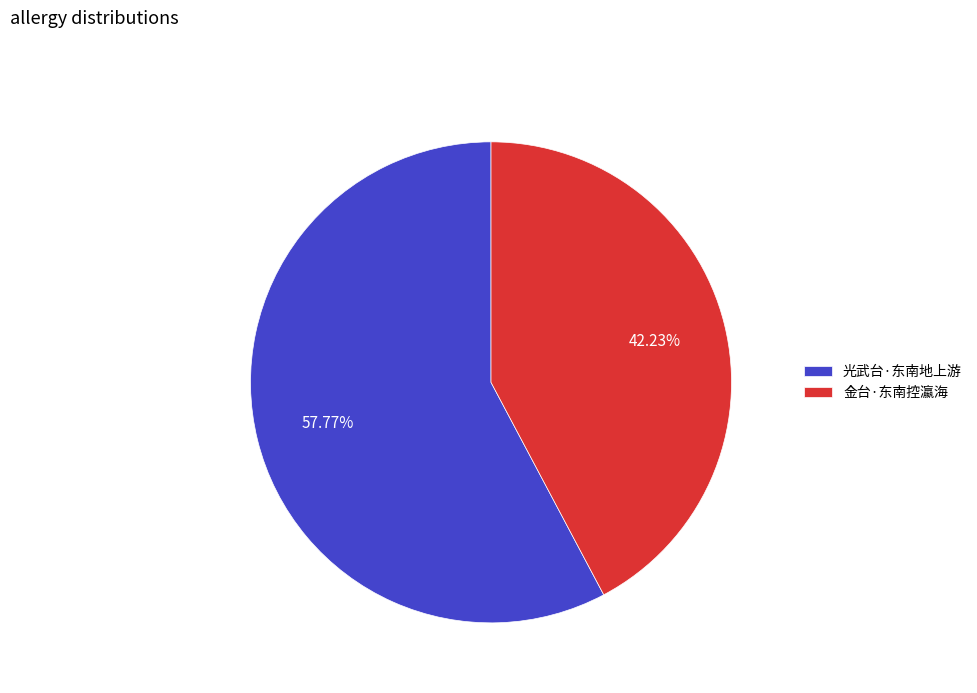

Between 金台·东南控瀛海 and 光武台·东南地上游, which is larger?

光武台·东南地上游